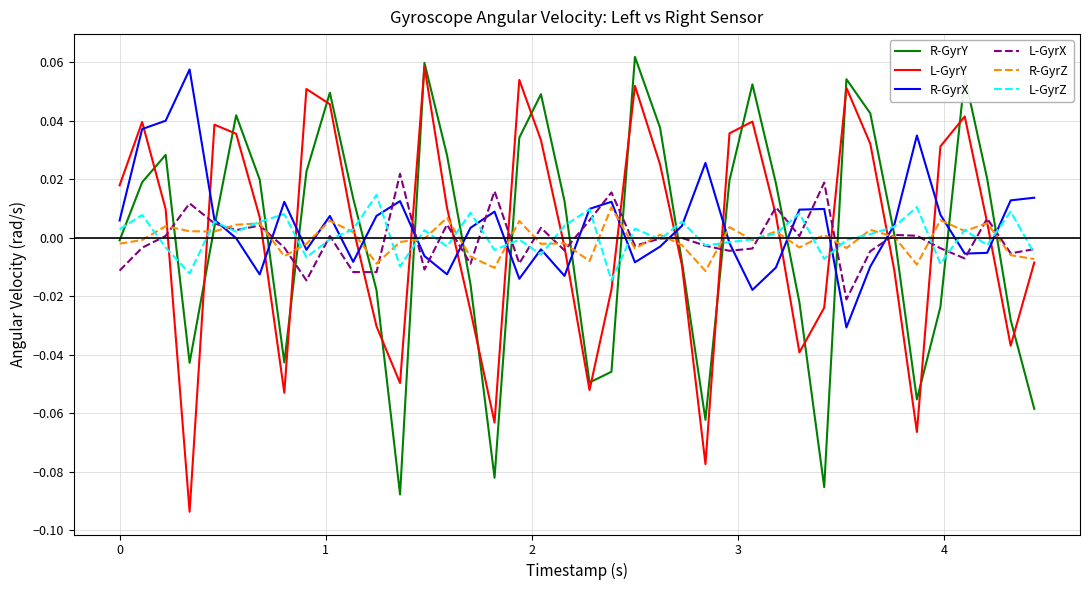

True or false: R-GyrY and R-GyrX intersect in this chart.

True